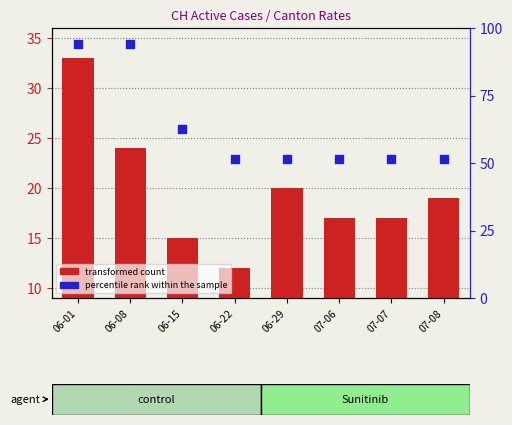

What is the total value across all series at 06-22?

63.3